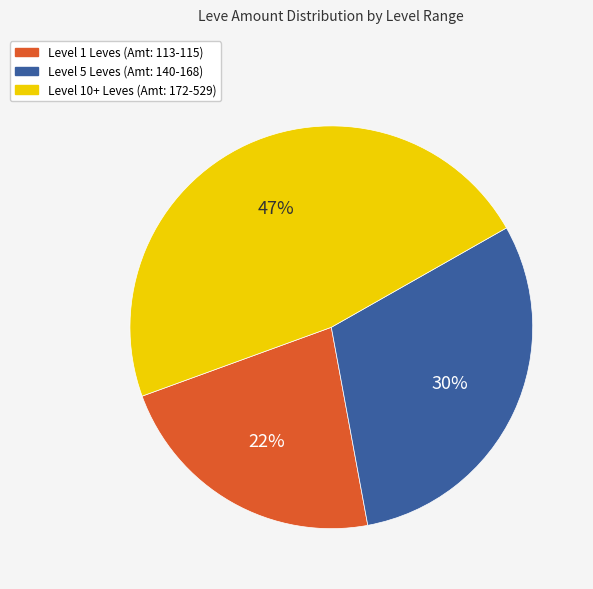

Is there a majority slice in this chart?

No